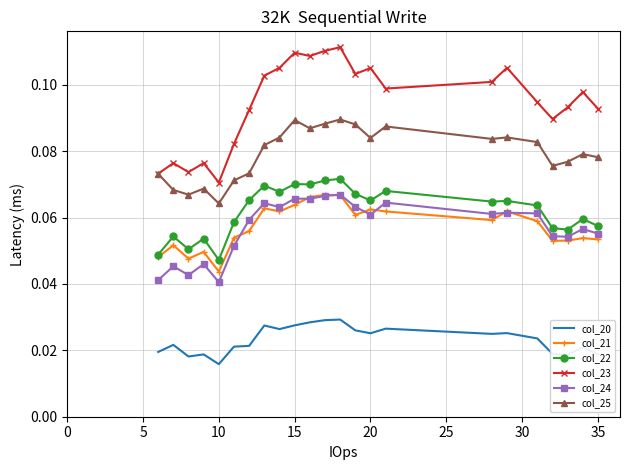

Which series has the largest range (max minus min)?

col_23